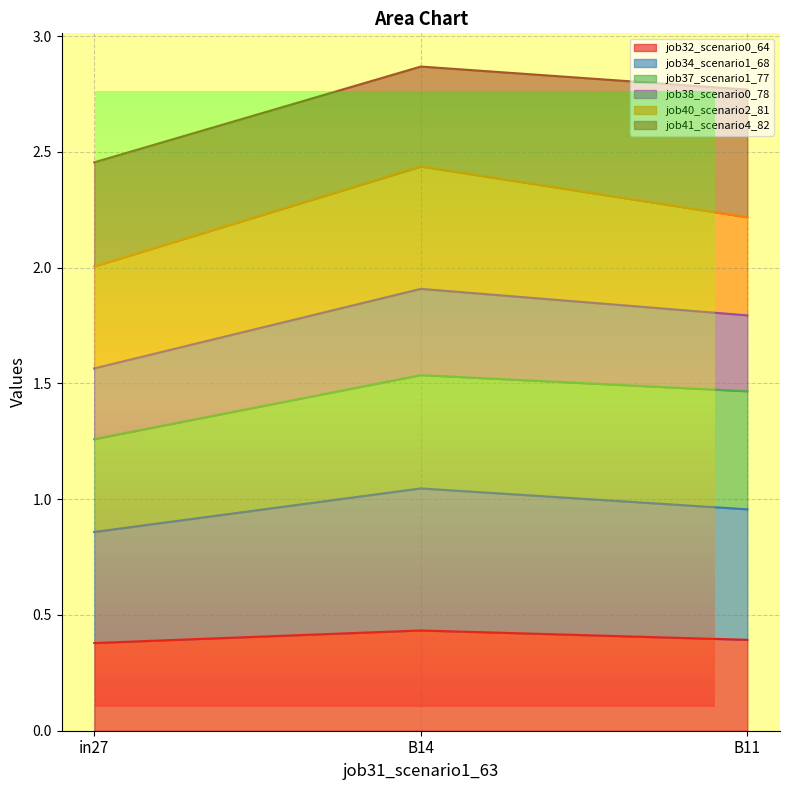

Does the chart have visible grid lines?

Yes